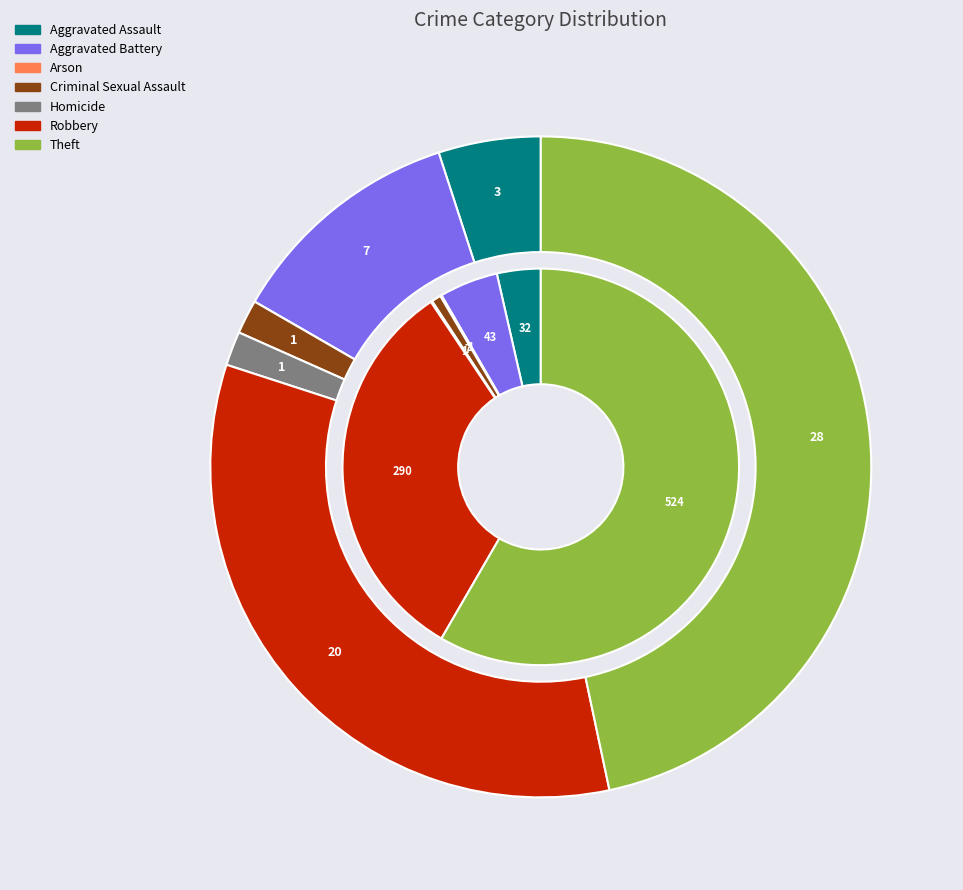

Is it true that 5 is 44% of the pie?

False